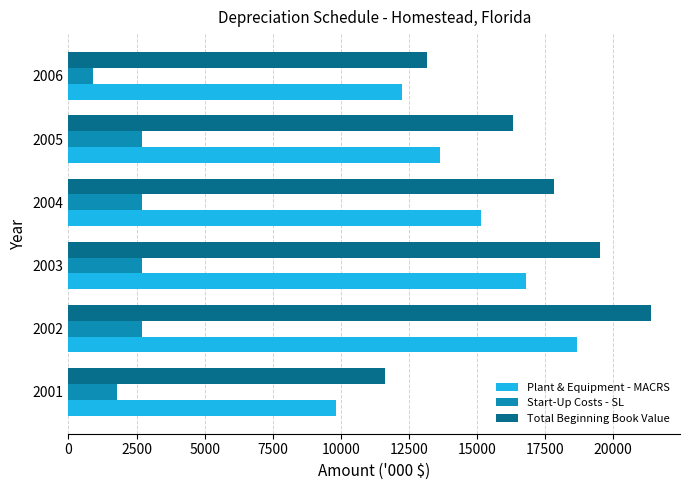

What is the highest value of the Plant & Equipment - MACRS series?

18678.0